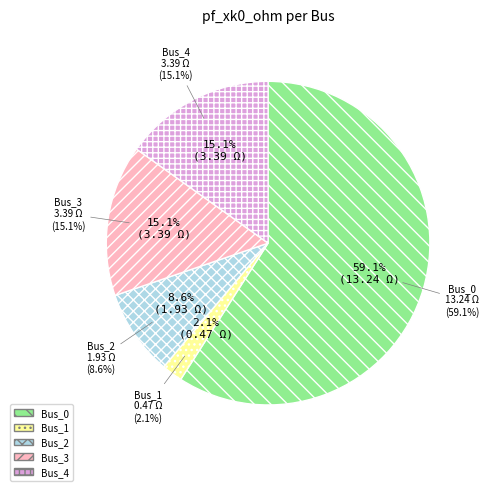

What is the largest slice in the pie chart?

Bus_0